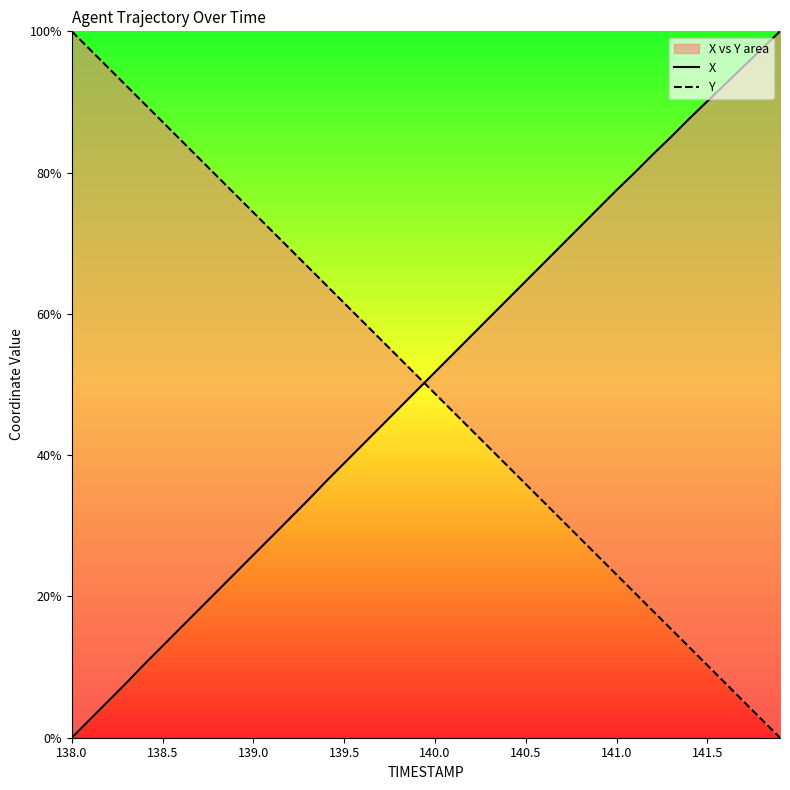

What is the total value across all series at 141.0?

100.6